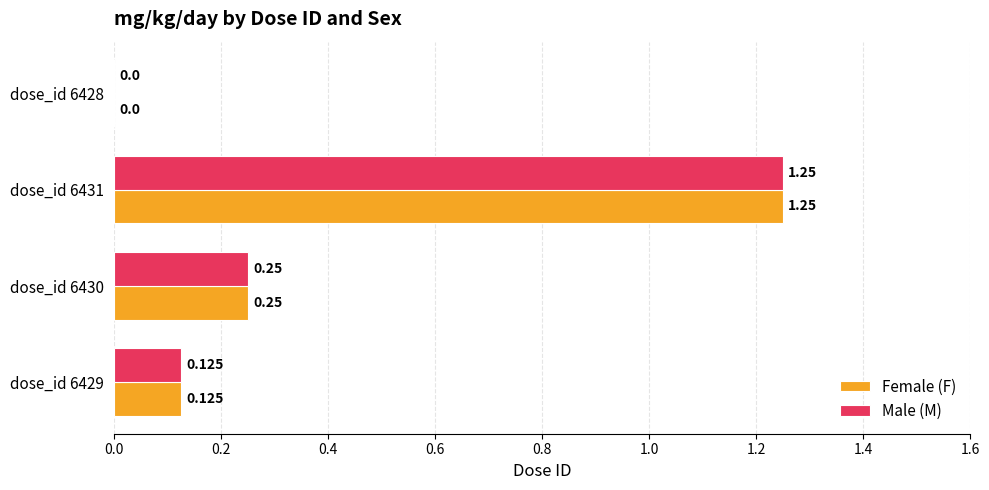

List the series in order of their peak value, lowest first.

Female (F), Male (M)